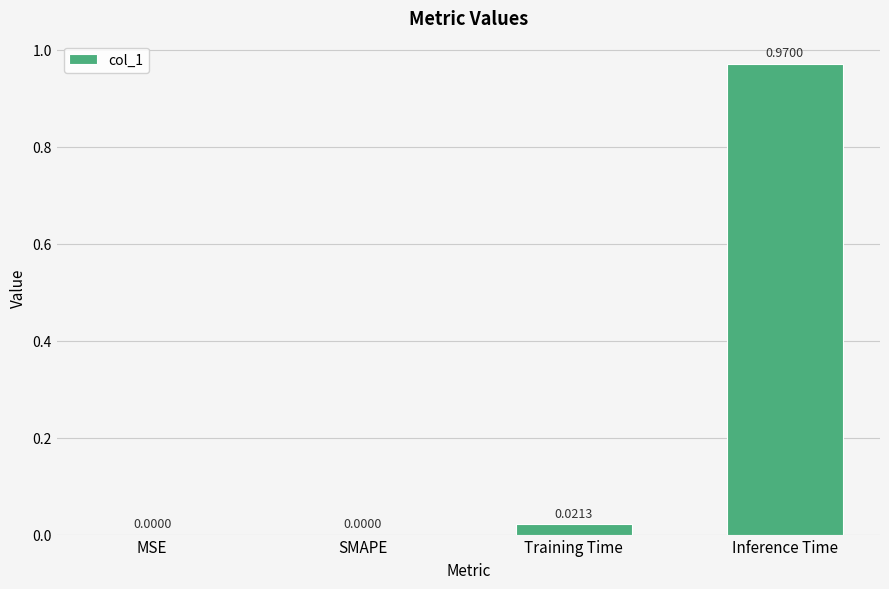

True or false: the data shows -0.3 at MSE.

False